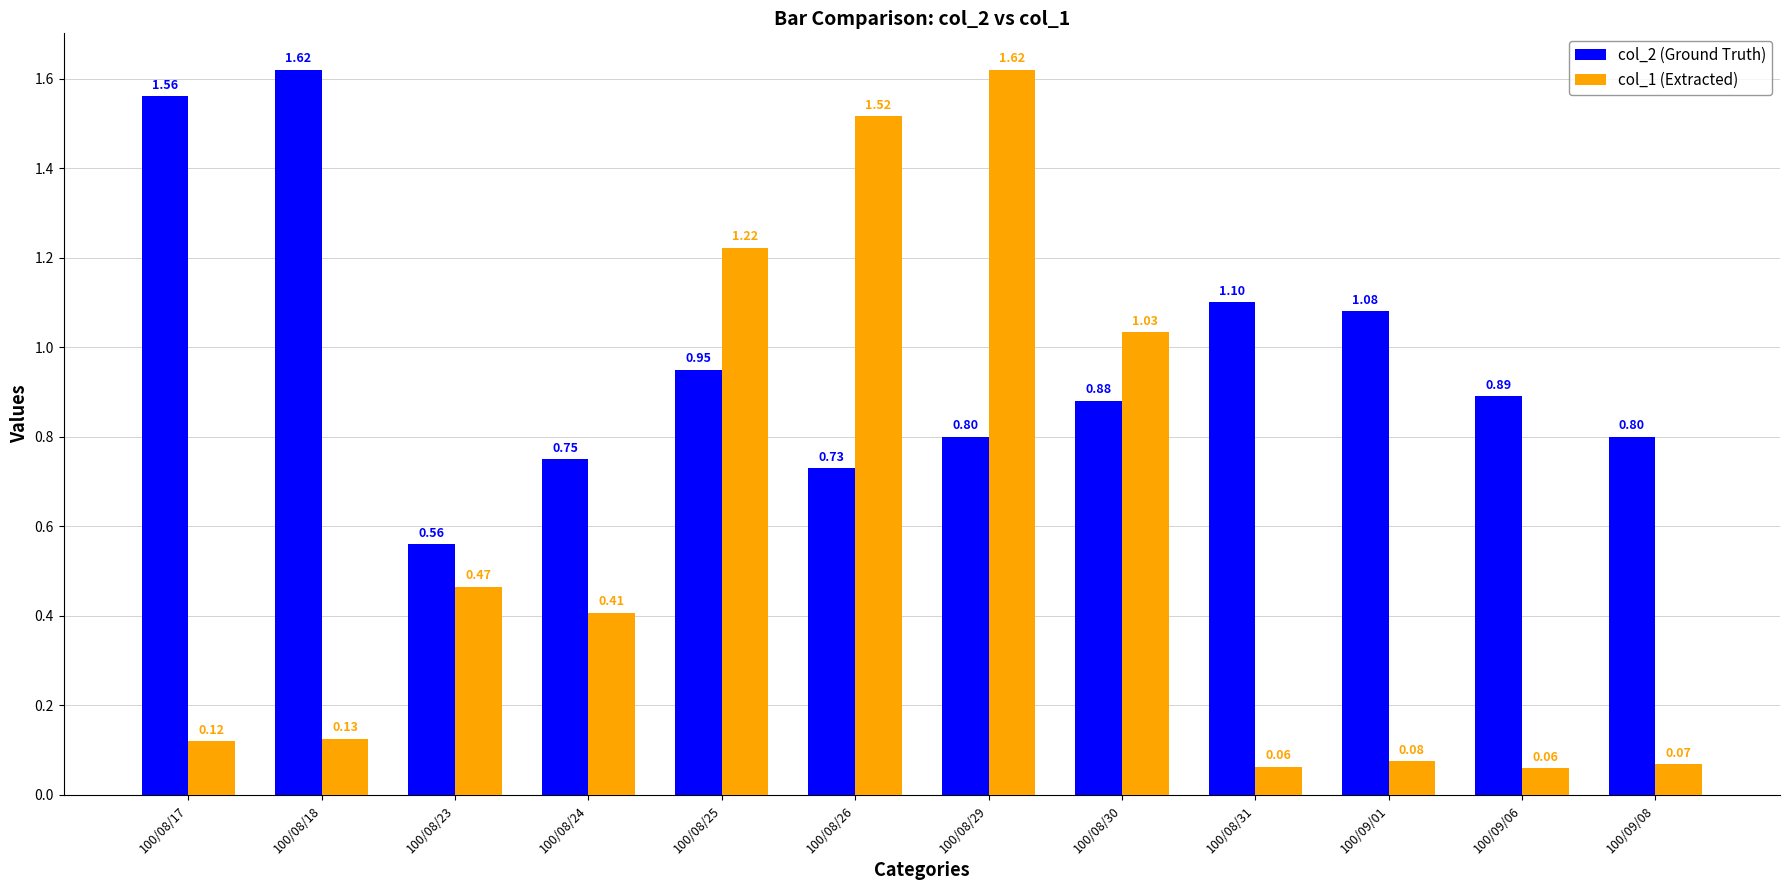

Which series has the widest spread of values?

col_1 (Extracted)